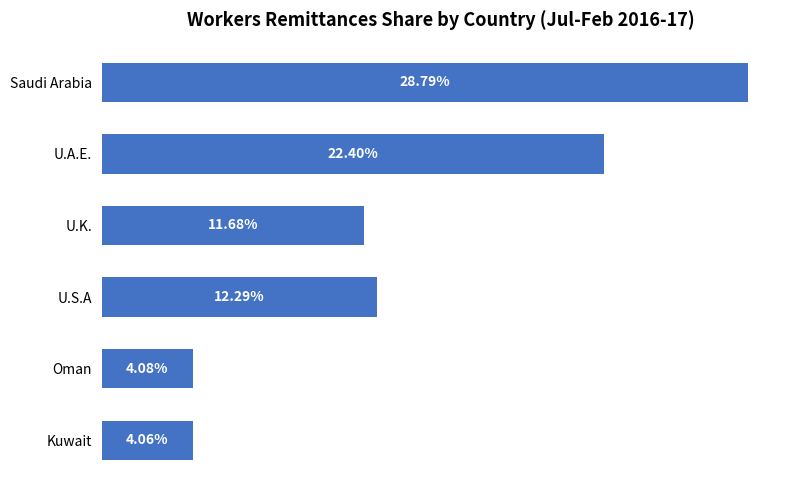

At which label is the value closest to 16?

U.S.A